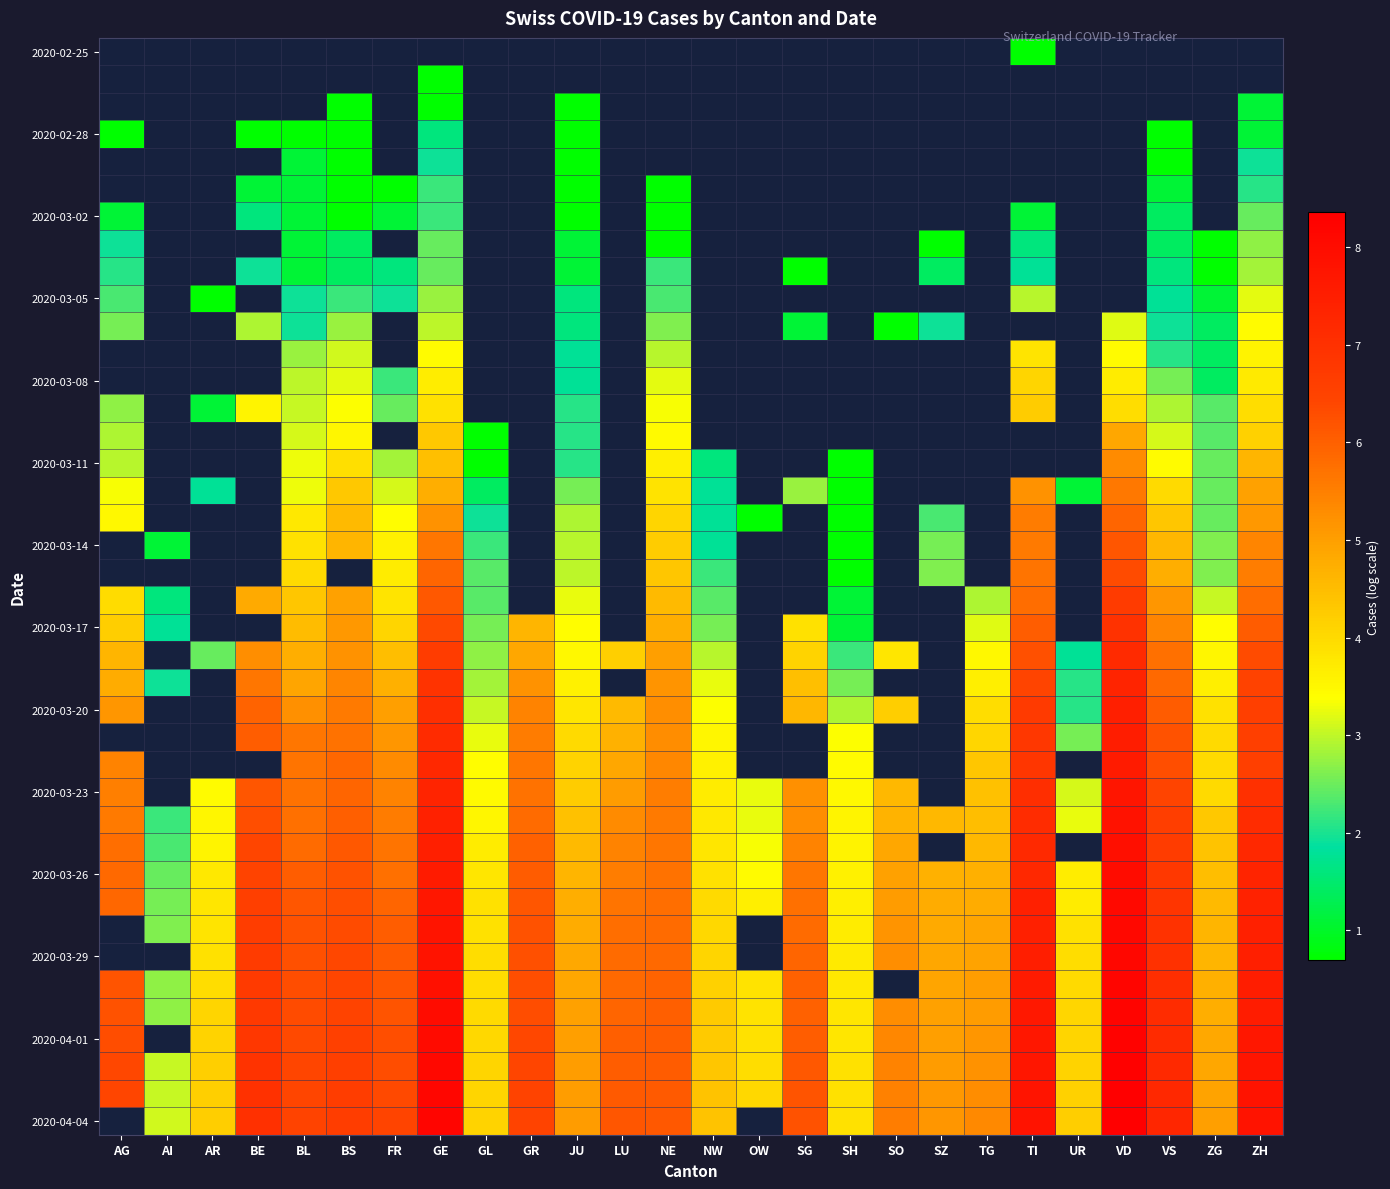

At which category does the chart reach its peak across all series?

VD